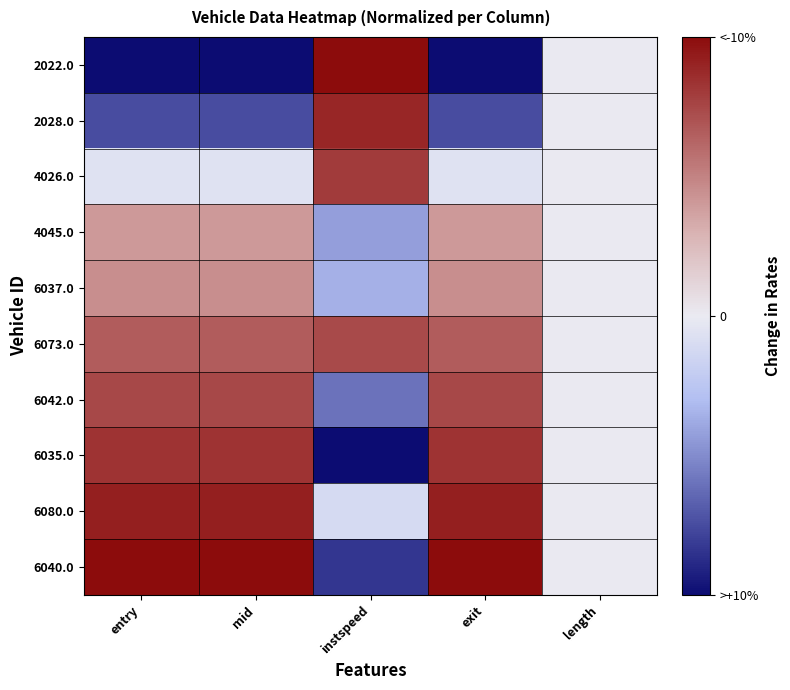

Reading left to right, extract all data points from this chart.

2022.0: entry=-1.0	mid=-1.0	instspeed=1.0	exit=-1.0	length=0.0
2028.0: entry=-0.7	mid=-0.7	instspeed=0.9	exit=-0.7	length=0.0
4026.0: entry=-0.1	mid=-0.1	instspeed=0.8	exit=-0.1	length=0.0
4045.0: entry=0.4	mid=0.4	instspeed=-0.4	exit=0.4	length=0.0
6037.0: entry=0.4	mid=0.4	instspeed=-0.4	exit=0.4	length=0.0
6073.0: entry=0.7	mid=0.7	instspeed=0.7	exit=0.7	length=0.0
6042.0: entry=0.7	mid=0.7	instspeed=-0.6	exit=0.7	length=0.0
6035.0: entry=0.8	mid=0.8	instspeed=-1.0	exit=0.8	length=0.0
6080.0: entry=0.9	mid=0.9	instspeed=-0.1	exit=0.9	length=0.0
6040.0: entry=1.0	mid=1.0	instspeed=-0.8	exit=1.0	length=0.0